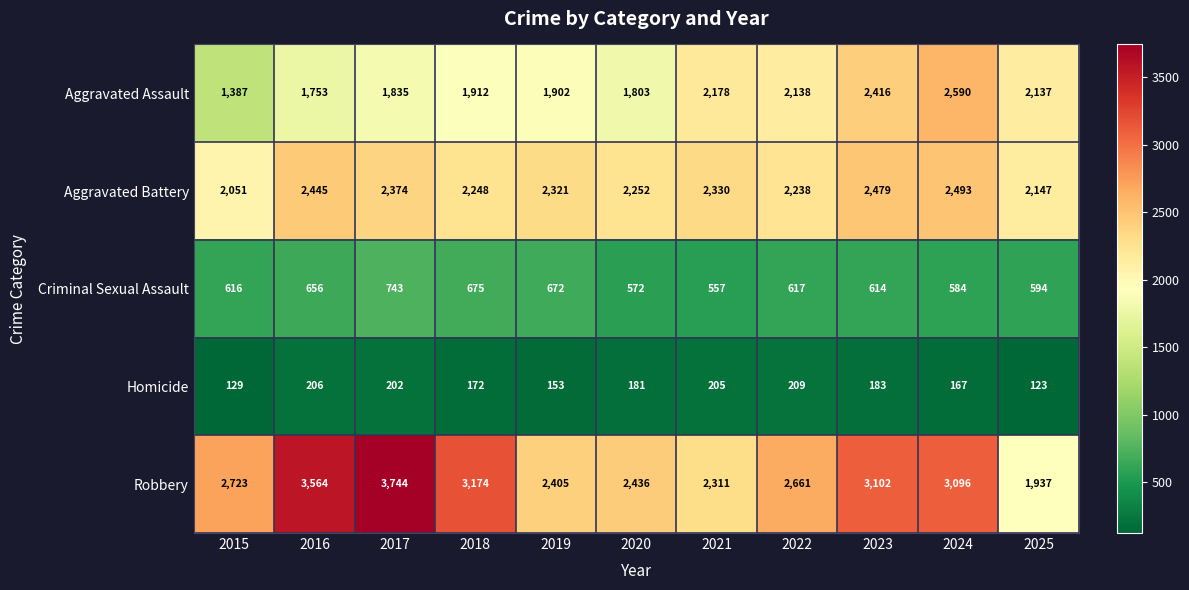

Which series has the widest spread of values?

Robbery